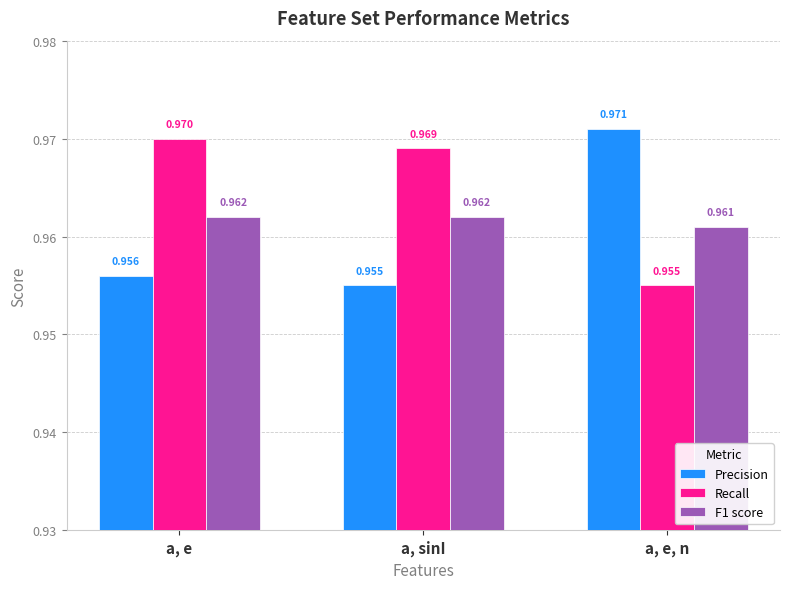

Which series has the widest spread of values?

Precision